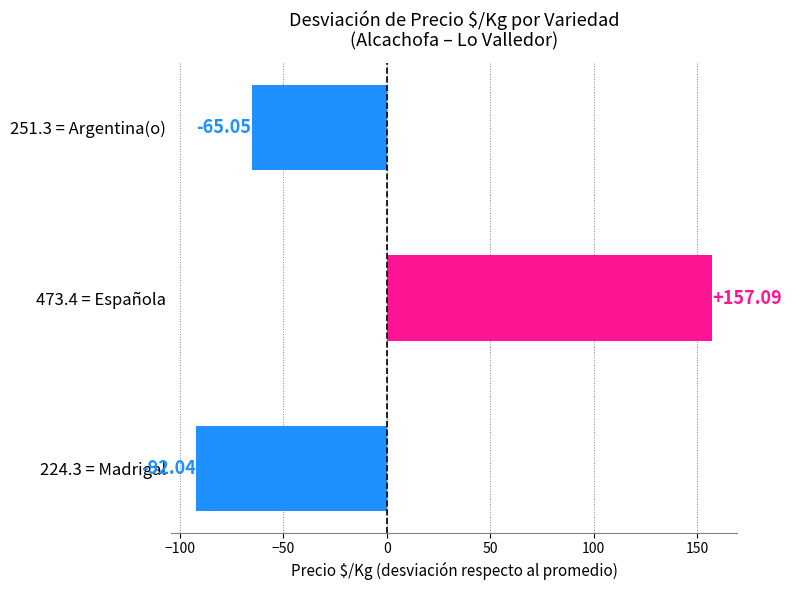

What is the difference between the values at 251.3 = Argentina(o) and 473.4 = Española?

222.1